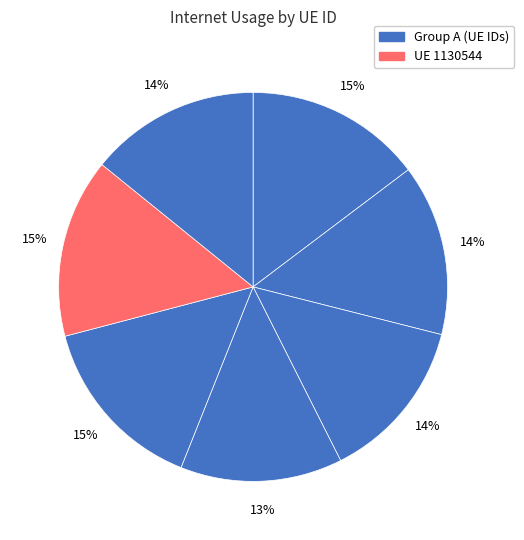

Count the number of slices in the pie.

7